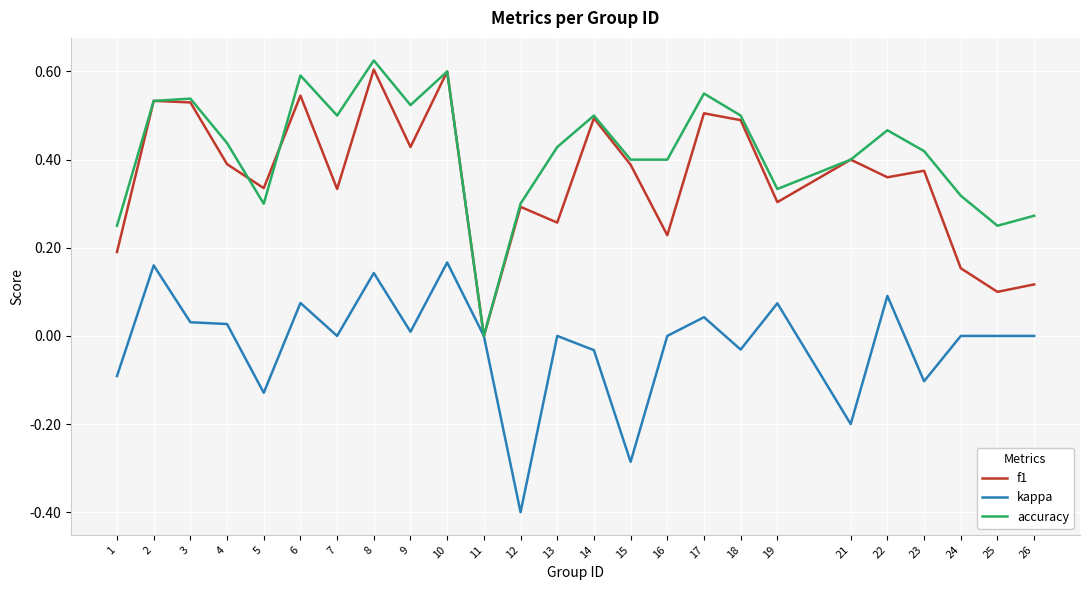

At 6, list the series in order from smallest to largest.

kappa, f1, accuracy